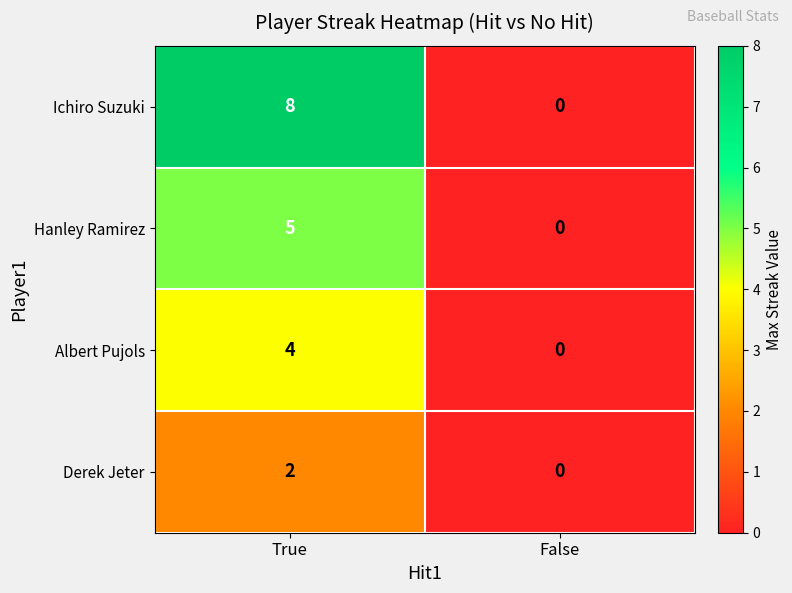

Rank the series by their maximum value, from highest to lowest.

Ichiro Suzuki, Hanley Ramirez, Albert Pujols, Derek Jeter